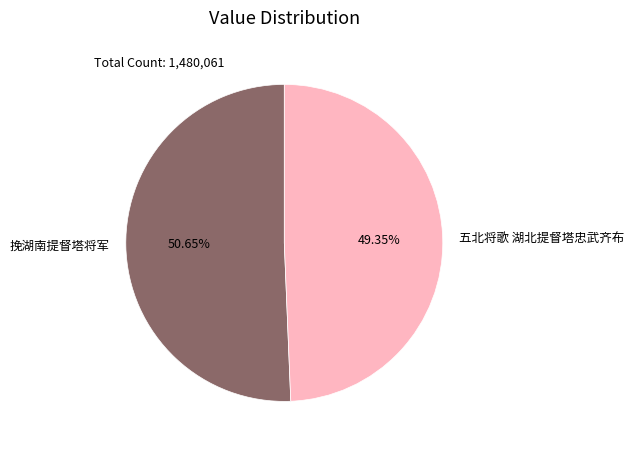

Which category has the biggest portion of the pie?

挽湖南提督塔将军